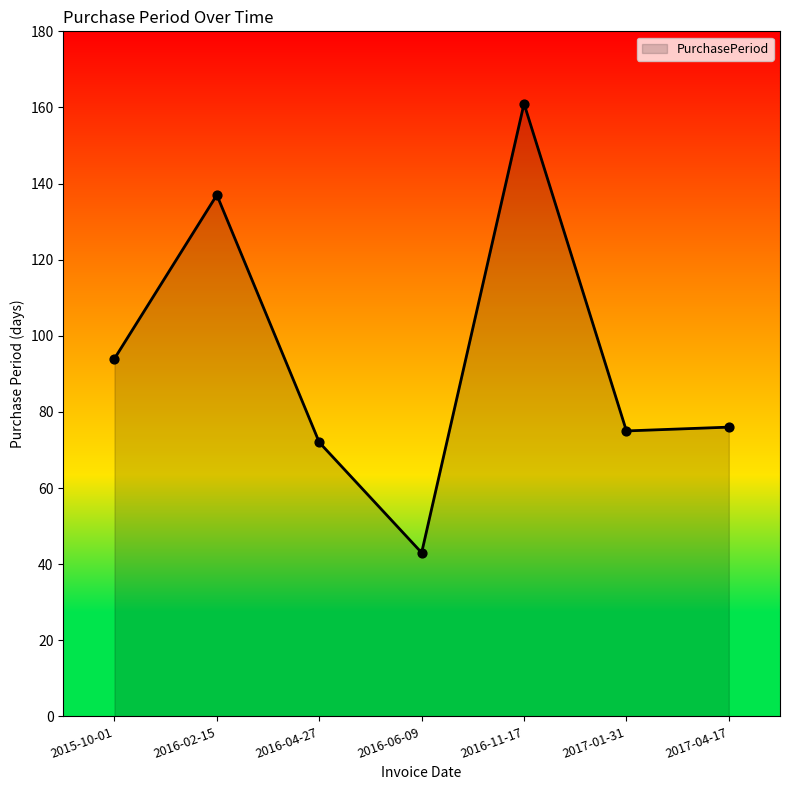

What is the change in value from 2015-10-01 to 2017-04-17?

-18